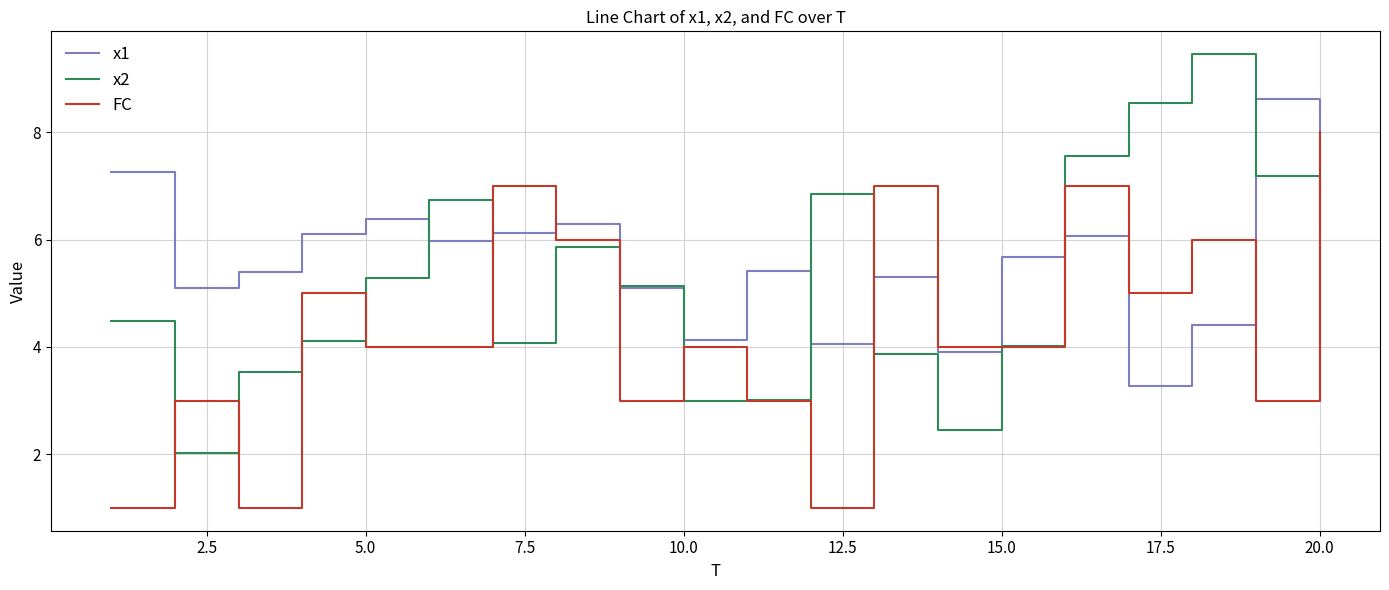

Rank the series by their maximum value, from highest to lowest.

x2, x1, FC